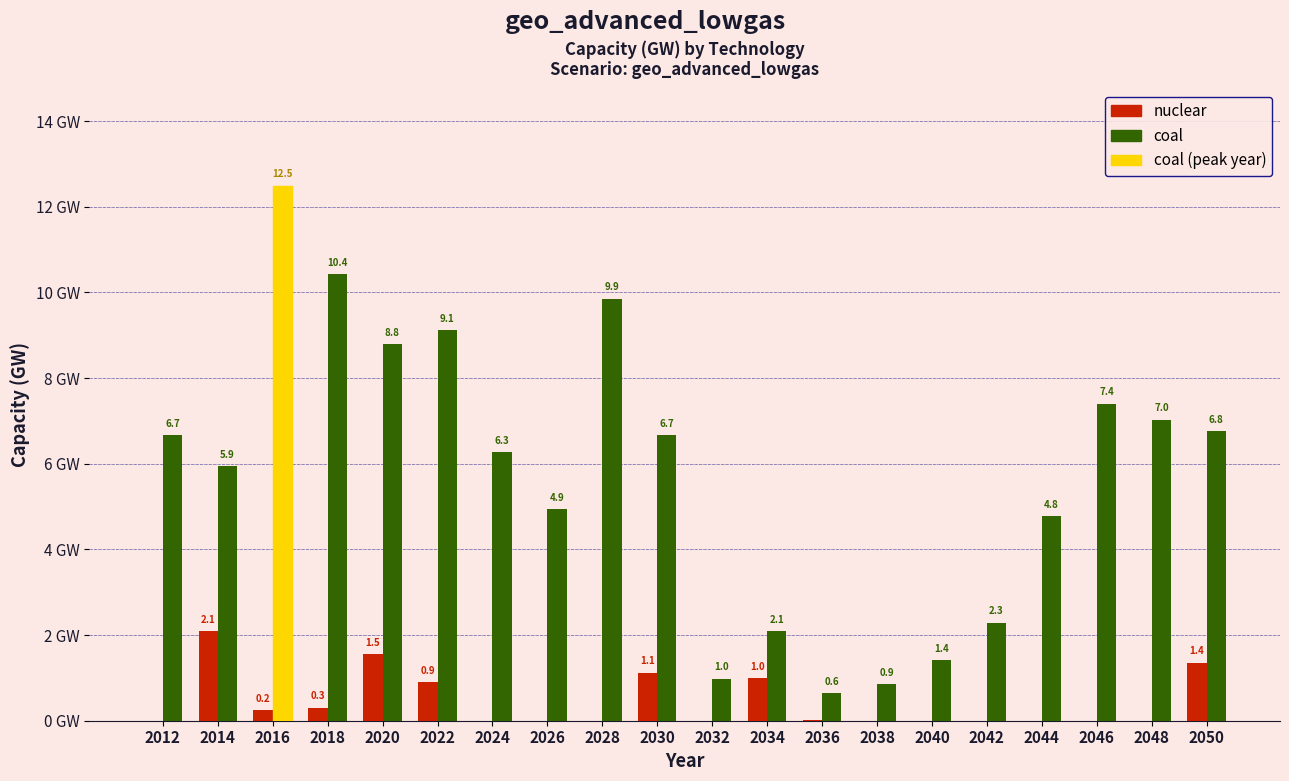

Between 2022 and 2048, which series saw the biggest shift?

coal